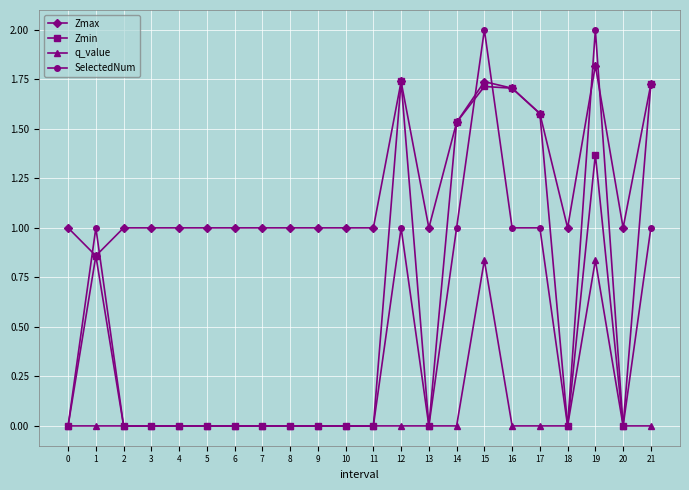

At which category is the sum across all series the highest?

15